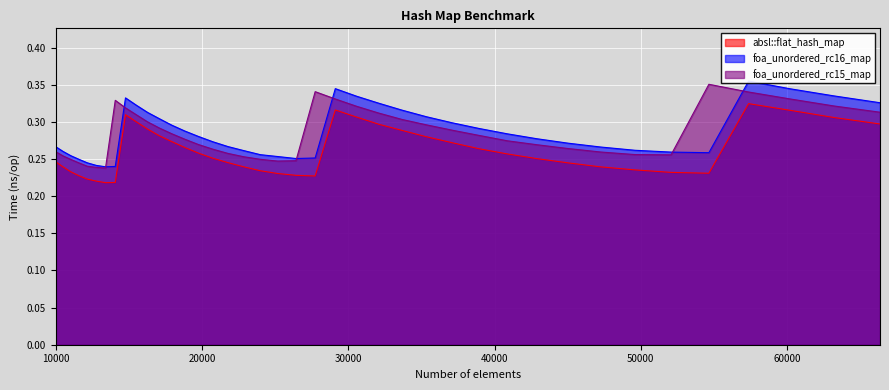

What is the sum of the absl::flat_hash_map values at 11576 and 14063?

0.4